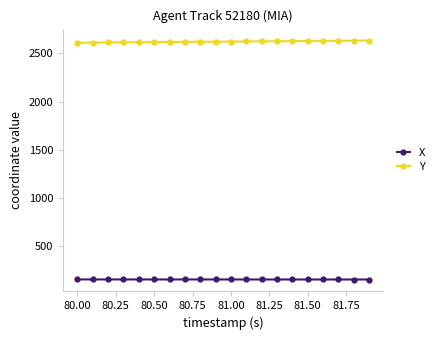

At how many categories does at least one series exceed 2564?

20